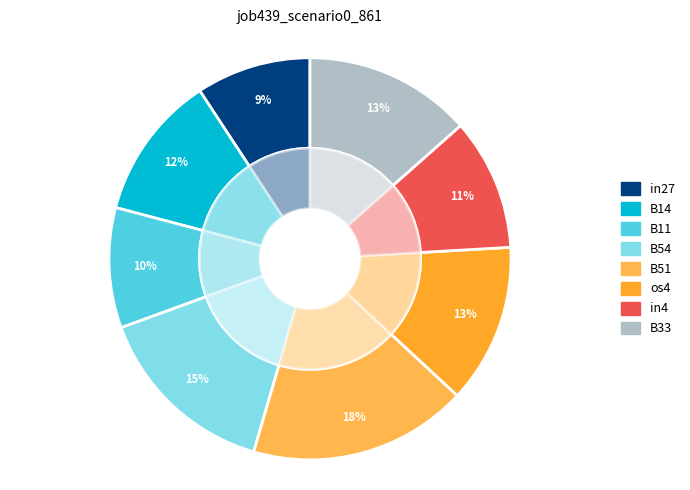

Which slice is the smallest?

in27